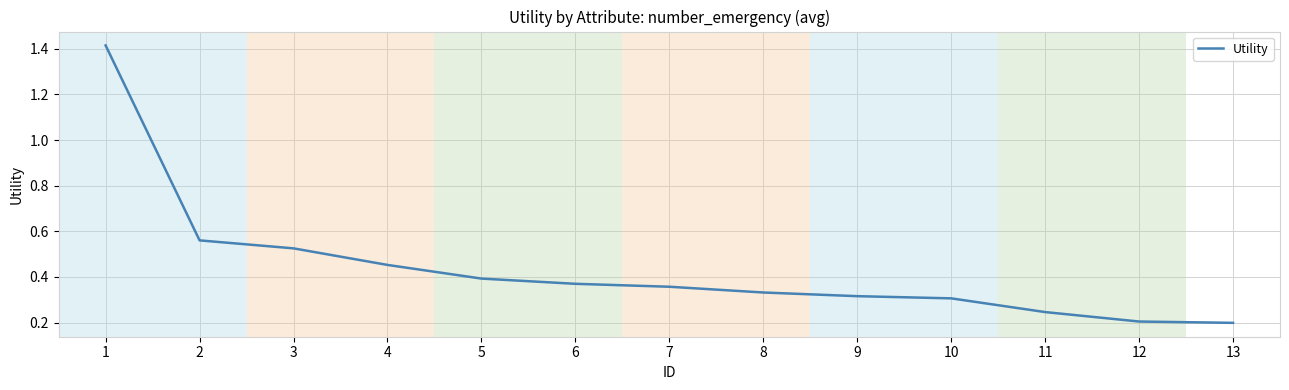

True or false: the data shows 0.4 at 7.

True